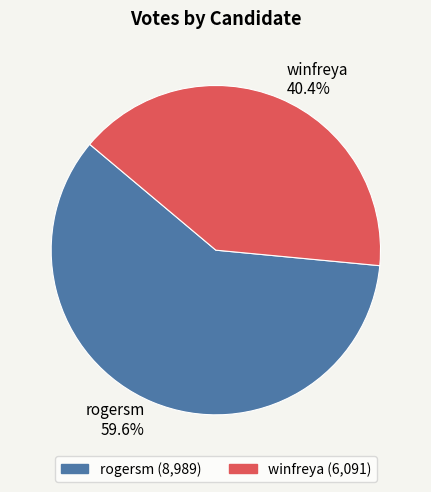

What is the total percentage of winfreya and rogersm?

100.0%